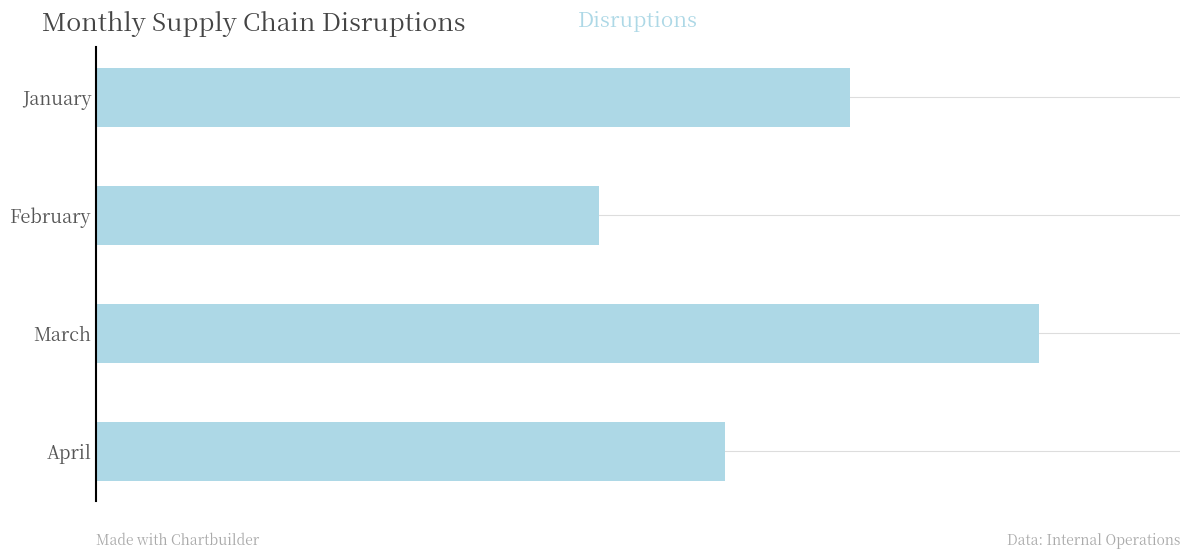

Rank the categories by value from highest to lowest.

March, January, April, February